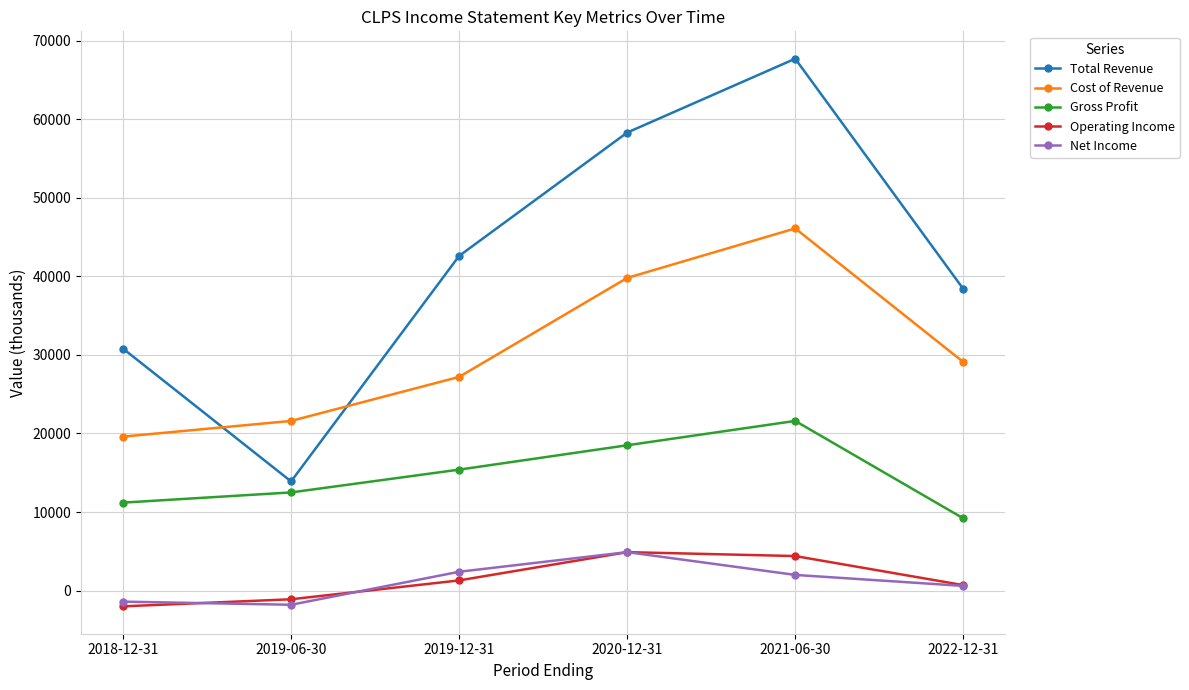

How many interior local peaks does the Gross Profit series have?

1